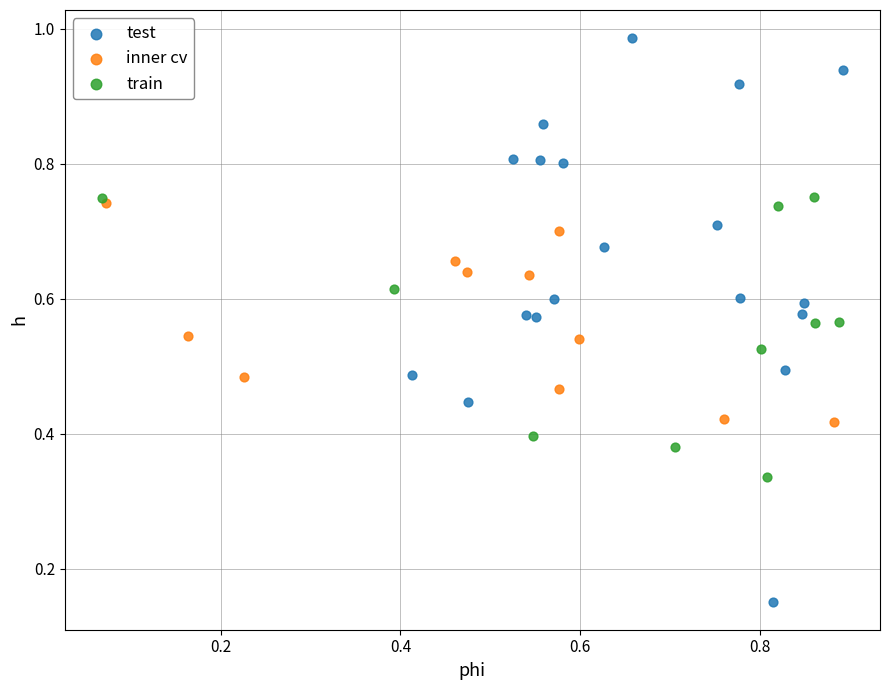

Which series has the largest Y range (max minus min)?

test